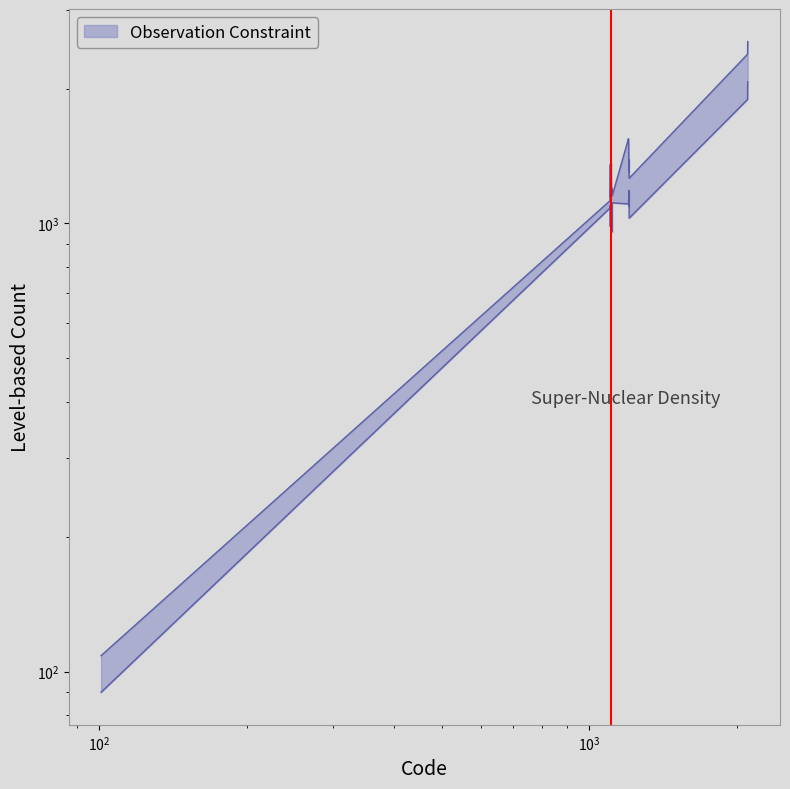

Does the chart have visible grid lines?

No